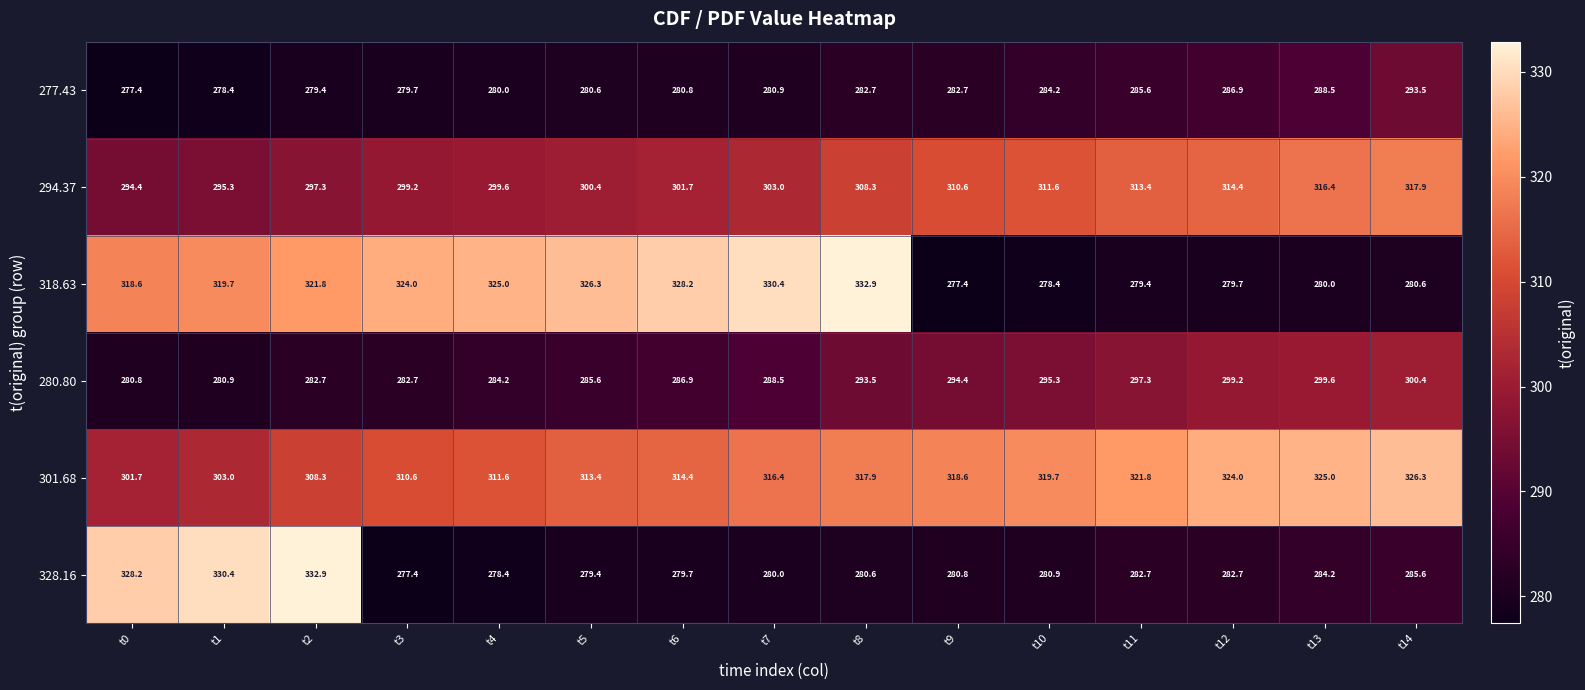

Where does the 301.68 series first go above 316?

t7